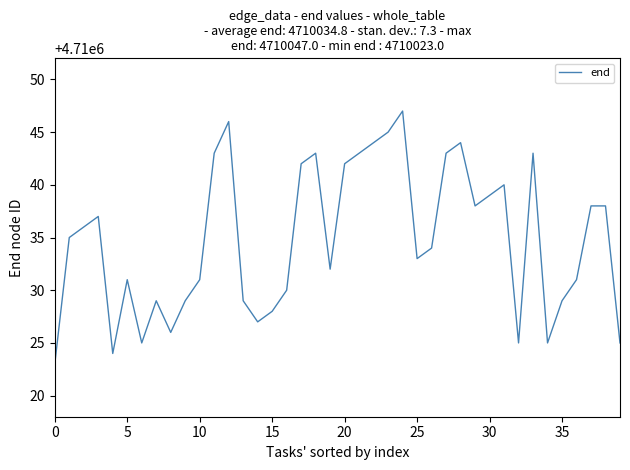

What is the smallest value displayed?

4710023